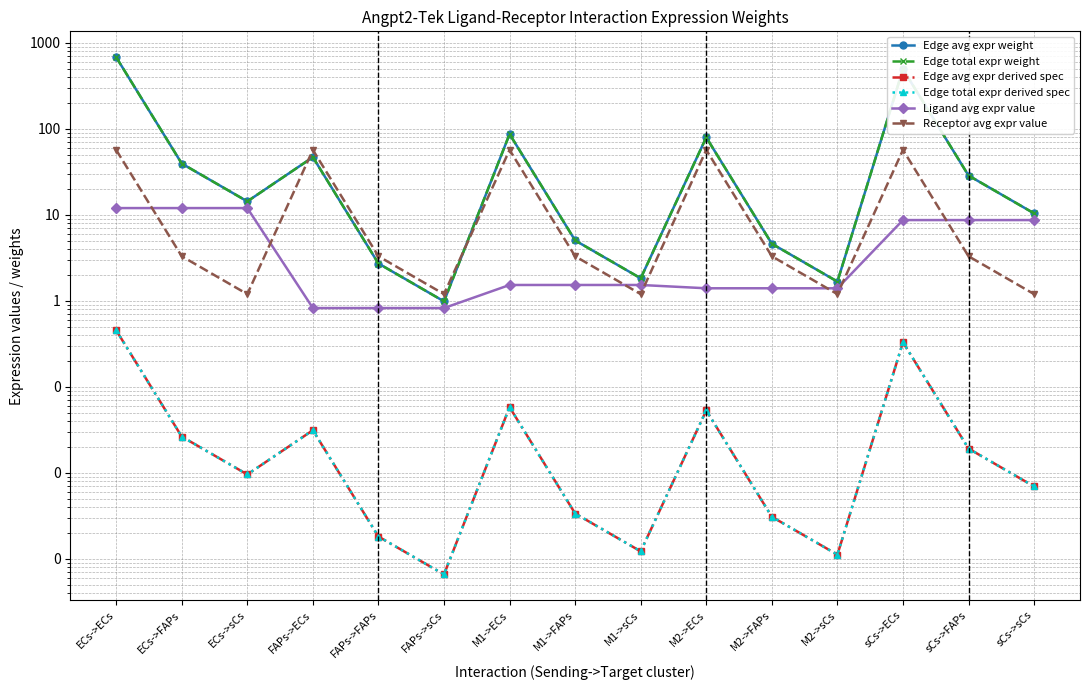

The Ligand avg expr value series shows 15.1 at sCs->FAPs. True or false?

False